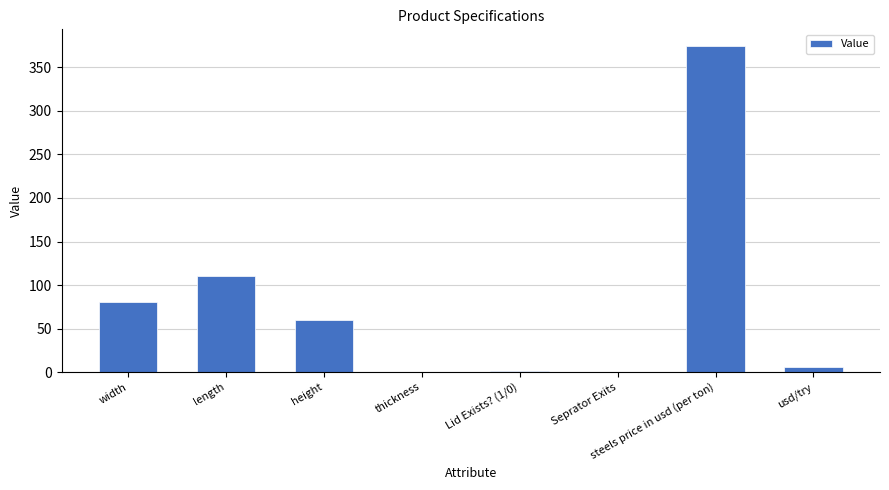

True or false: the data shows 141.0 at steels price in usd (per ton).

False